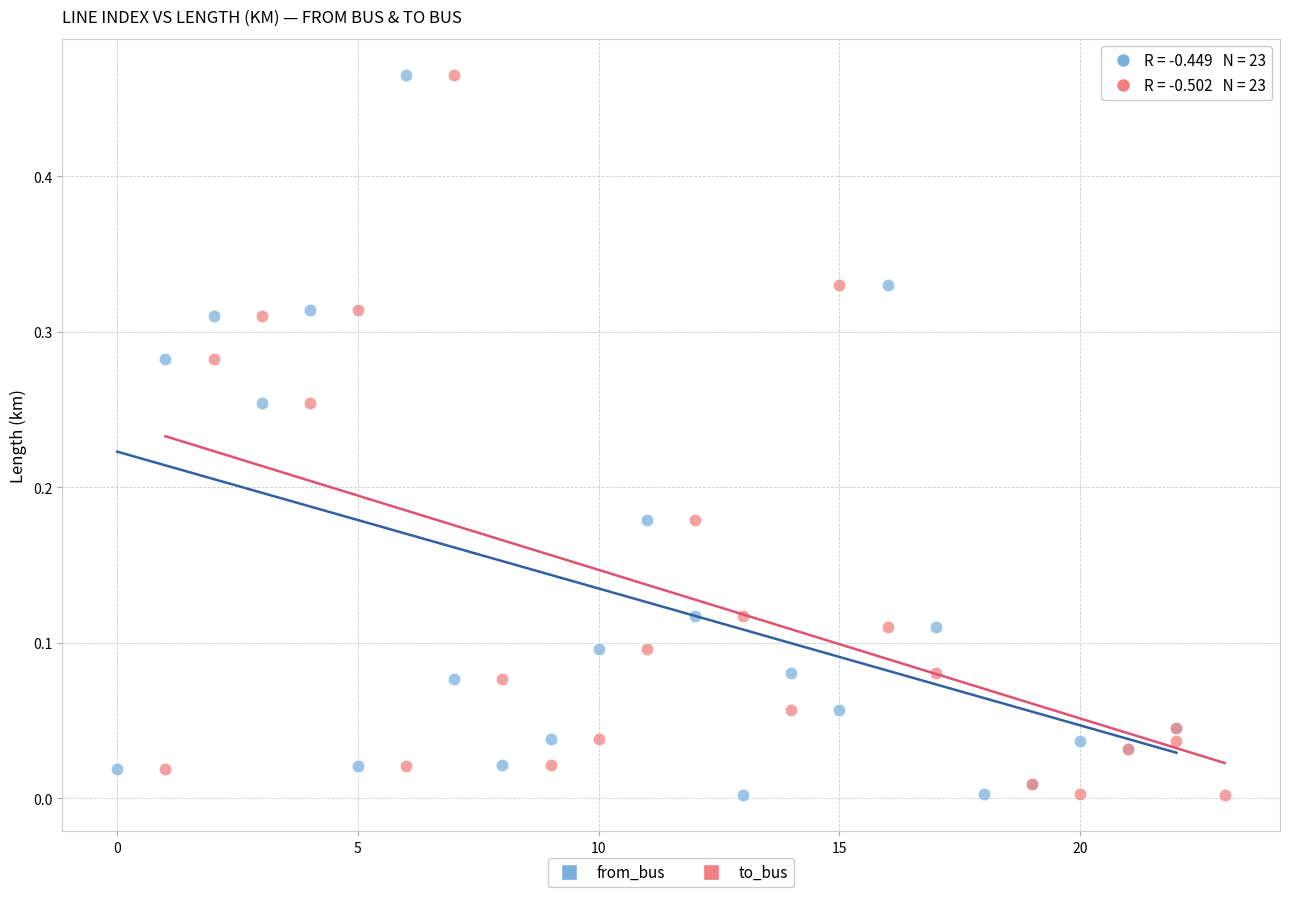

What are all the series names shown in the legend?

from_bus, to_bus